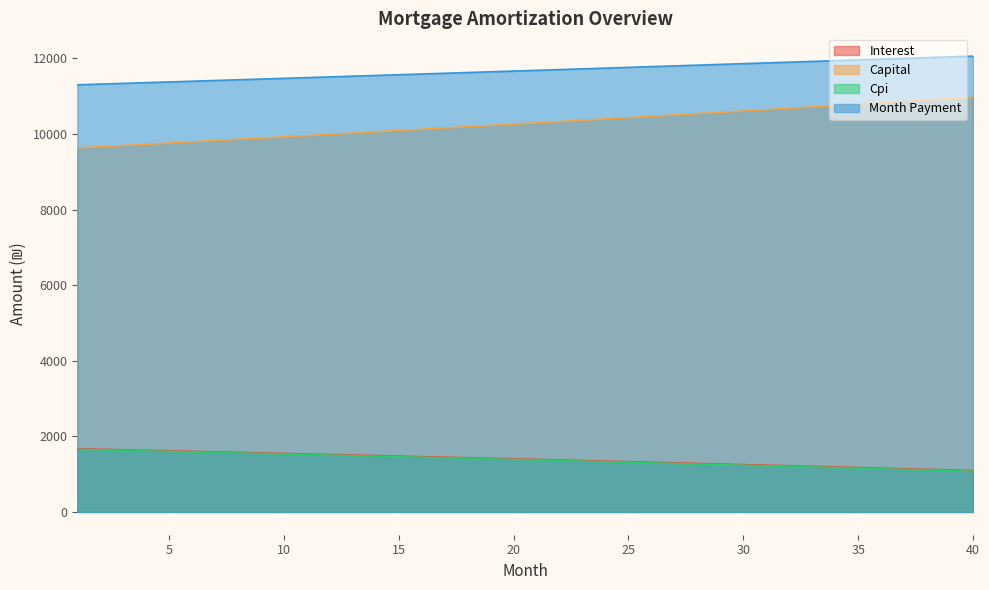

Where is capital nearest to the value 10298?

21